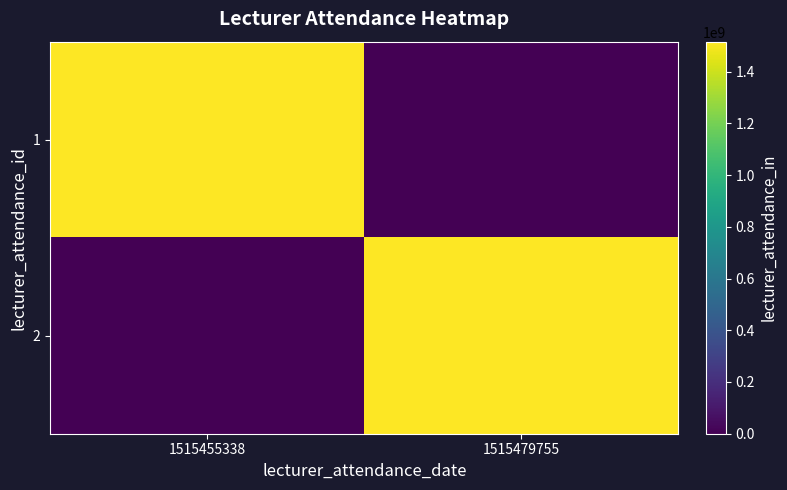

Reading left to right, transcribe all the data shown in this chart.

1: 1515455338=1515455338	1515479755=0
2: 1515455338=0	1515479755=1515479755